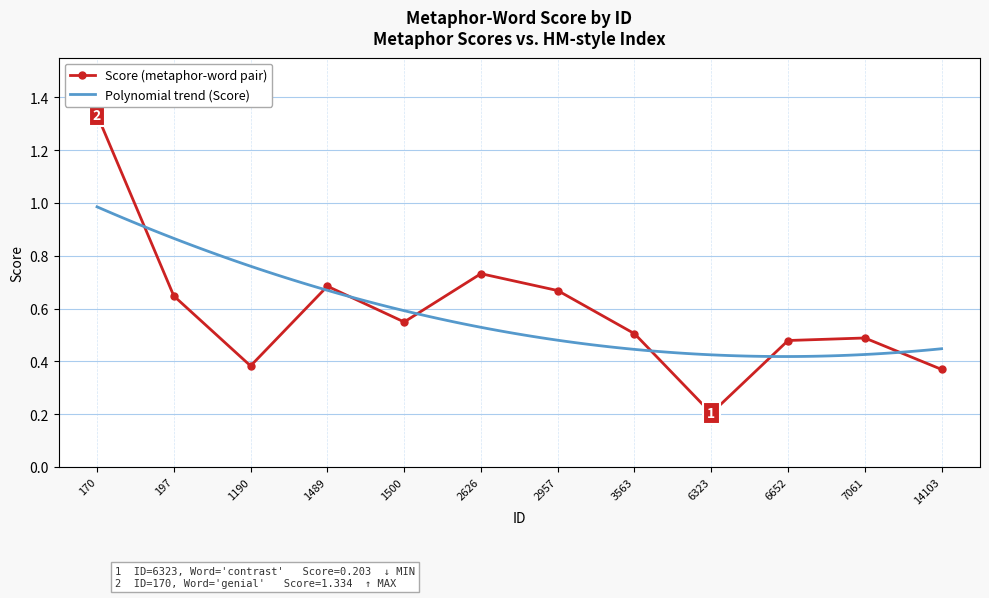

List the labels in order of value, largest first.

170, 2626, 1489, 2957, 197, 1500, 3563, 7061, 6652, 1190, 14103, 6323